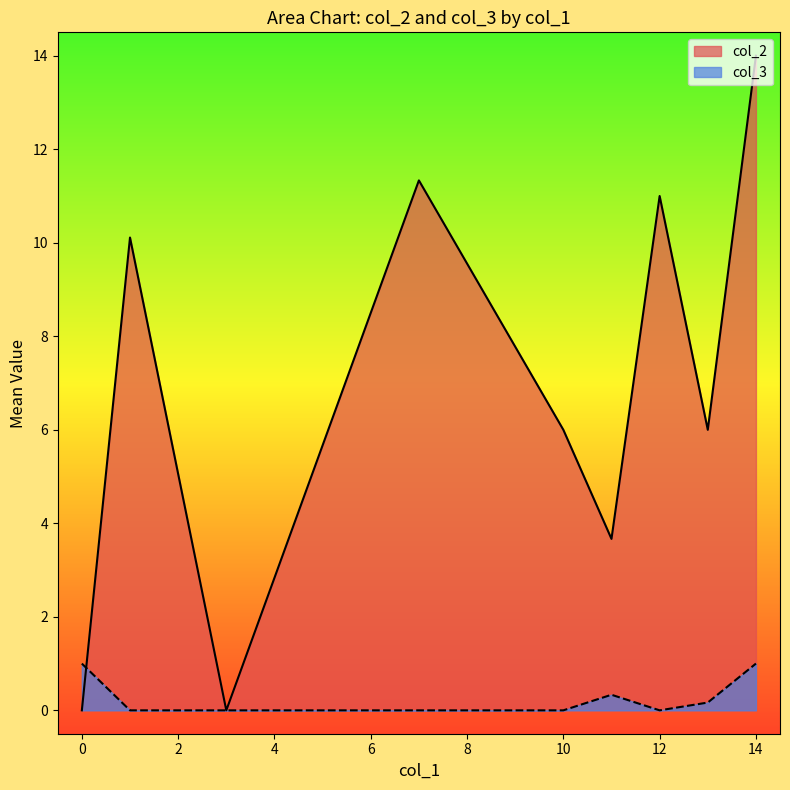

The col_3 series shows -1 at 5. True or false?

False